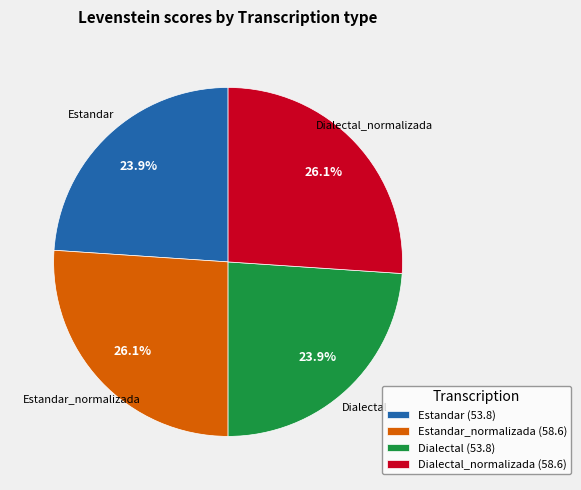

What is the total percentage of Estandar and Dialectal_normalizada?

50.0%